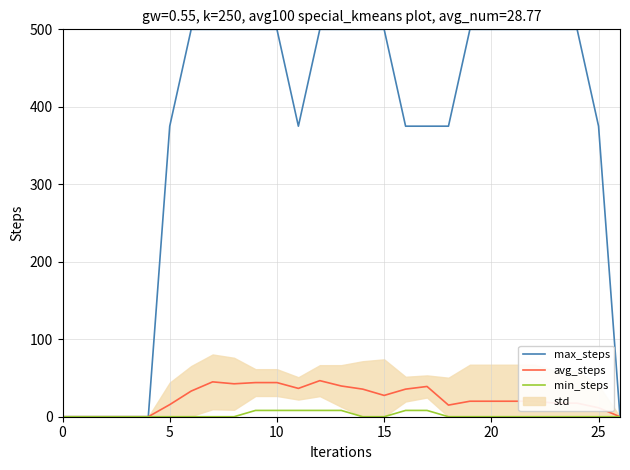

Reading left to right, list all the values displayed in this chart.

max_steps: 0.0	0.0	0.0	0.0	0.0	375.0	500.0	500.0	500.0	500.0	500.0	375.0	500.0	500.0	500.0	500.0	375.0	375.0	375.0	500.0	500.0	500.0	500.0	500.0	500.0	375.0	0.0
avg_steps: 0.0	0.0	0.0	0.0	0.0	15.6	33.1	45.0	42.5	44.1	44.1	36.6	46.6	39.7	35.6	27.5	35.6	39.1	15.0	20.0	20.0	20.0	20.0	17.5	17.5	11.6	0.0
min_steps: 0.0	0.0	0.0	0.0	0.0	0.0	0.0	0.0	0.0	8.1	8.1	8.1	8.1	8.1	0.0	0.0	8.1	8.1	0.0	0.0	0.0	0.0	0.0	0.0	0.0	0.0	0.0